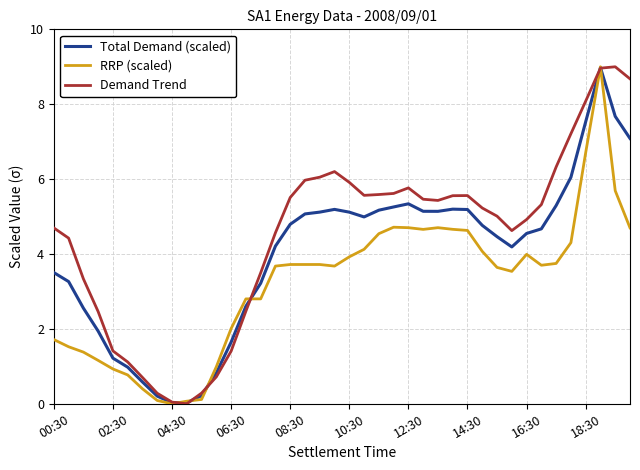

Which series has the largest total across all categories?

Demand Trend